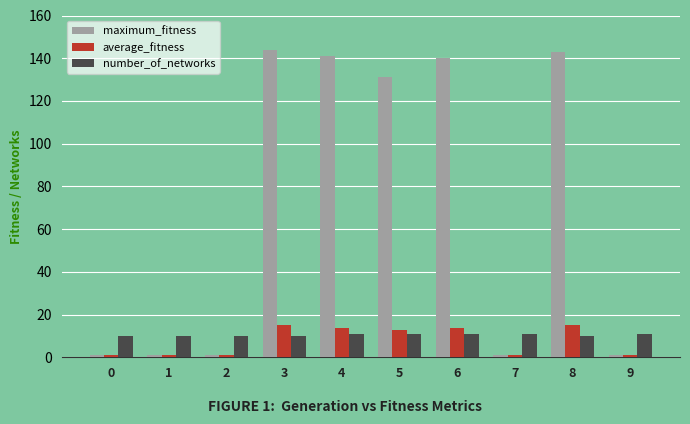

How many data points does each series have?

10